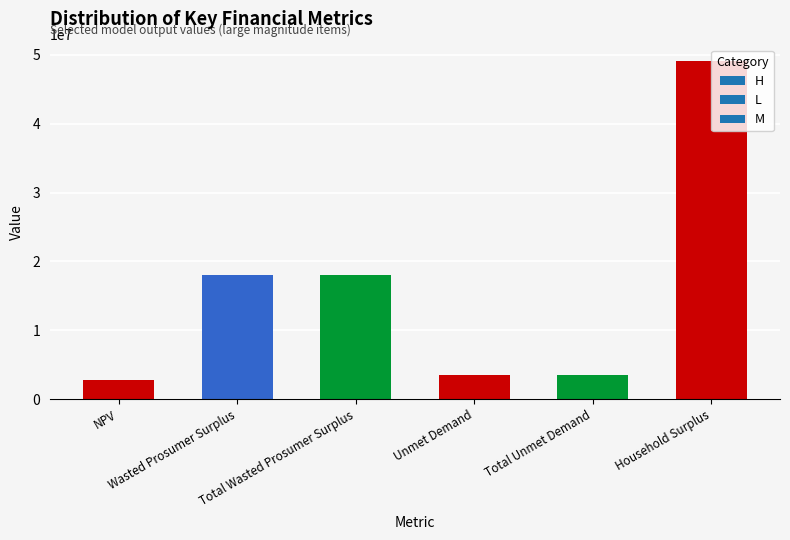

What is the sum of all values?

95116251.9